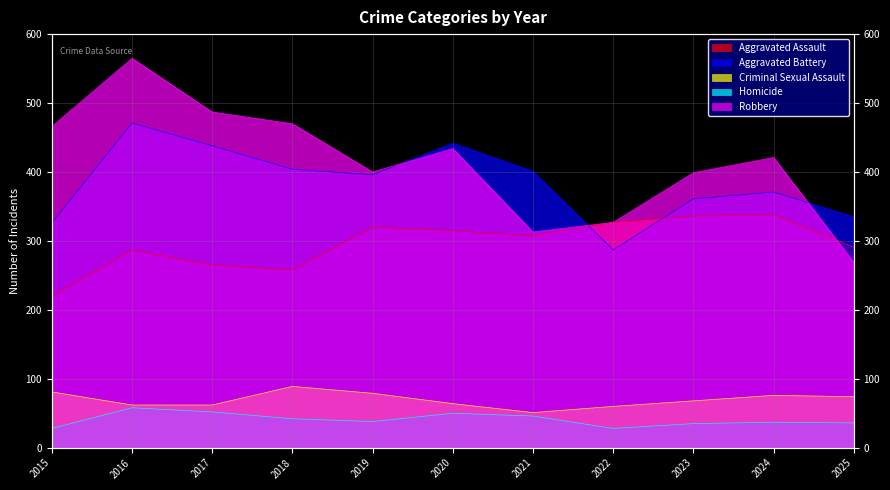

What is the difference between the second highest and minimum values in the Aggravated Assault series?

116